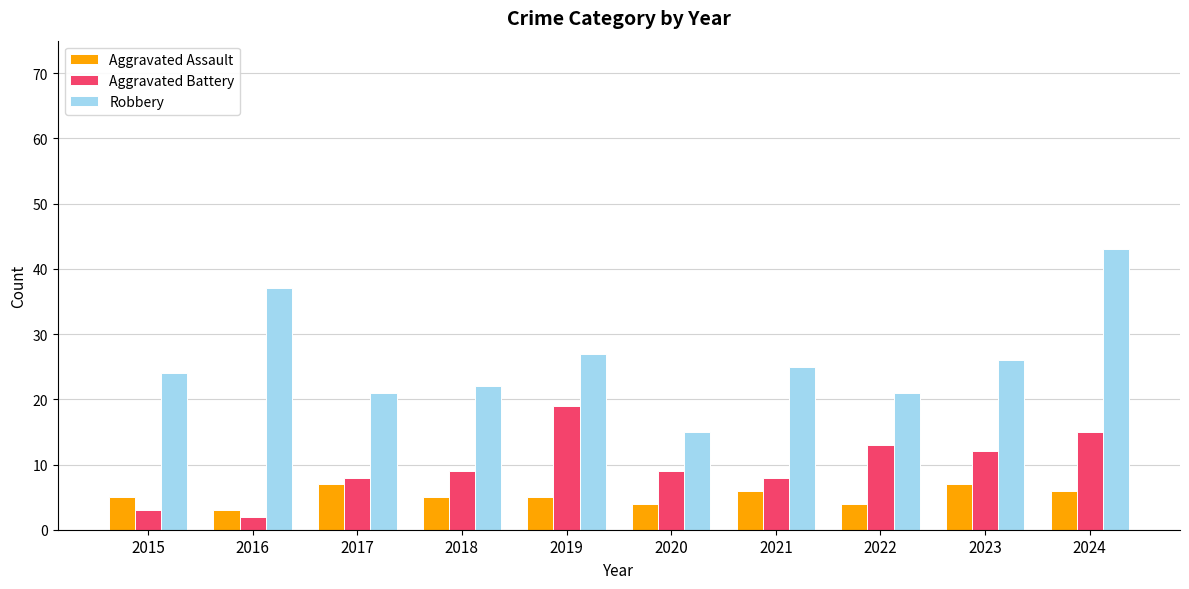

What is the sum of all Aggravated Battery values?

98